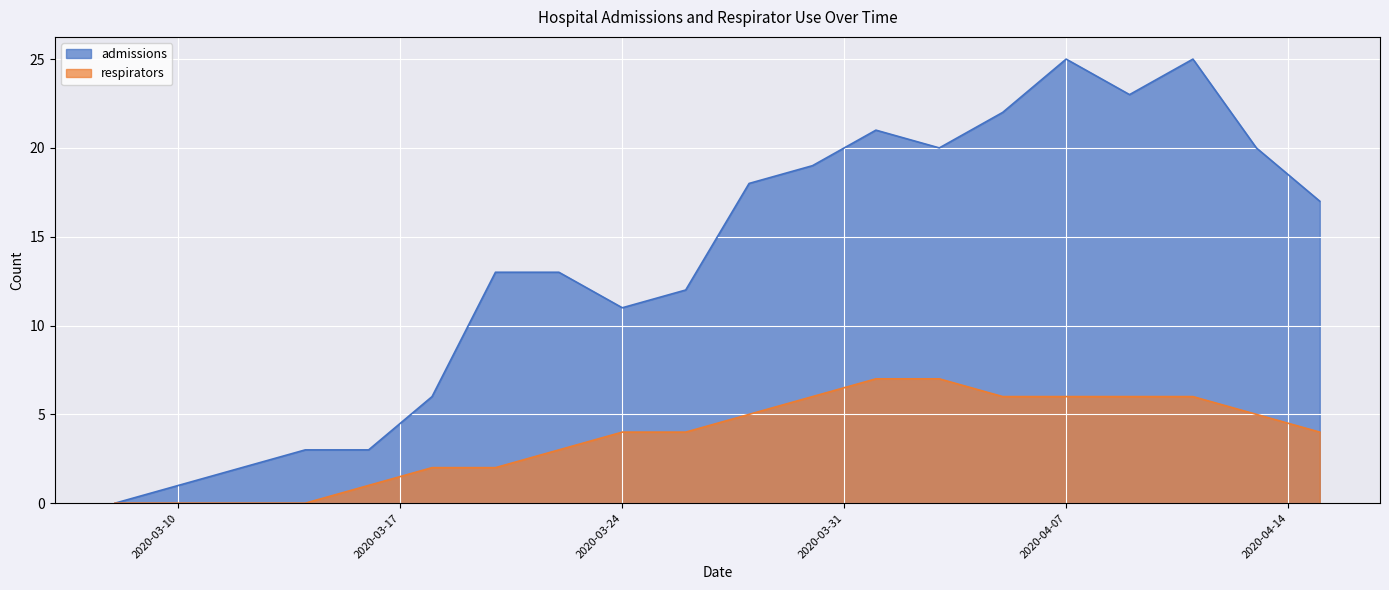

How many lines are shown in the chart?

2